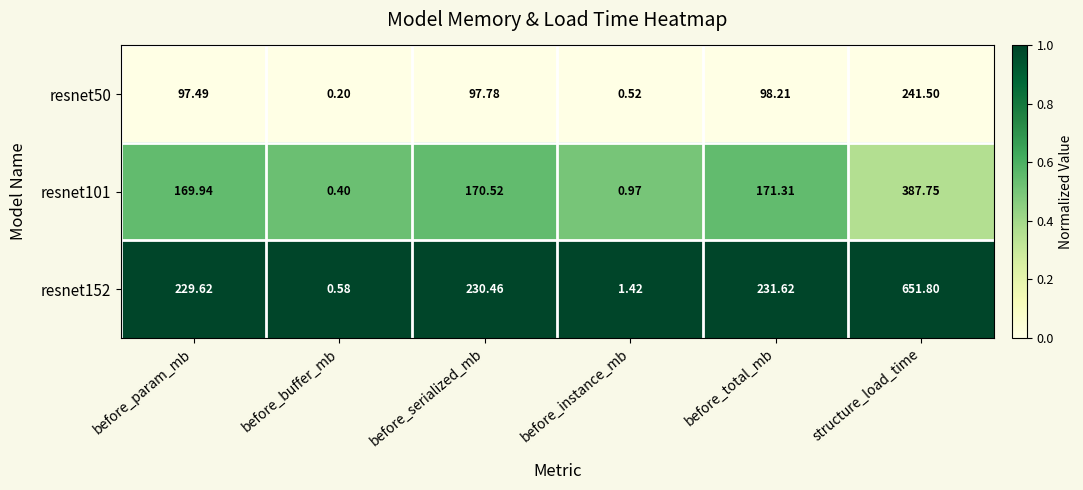

At which label does resnet101 reach its minimum?

before_buffer_mb